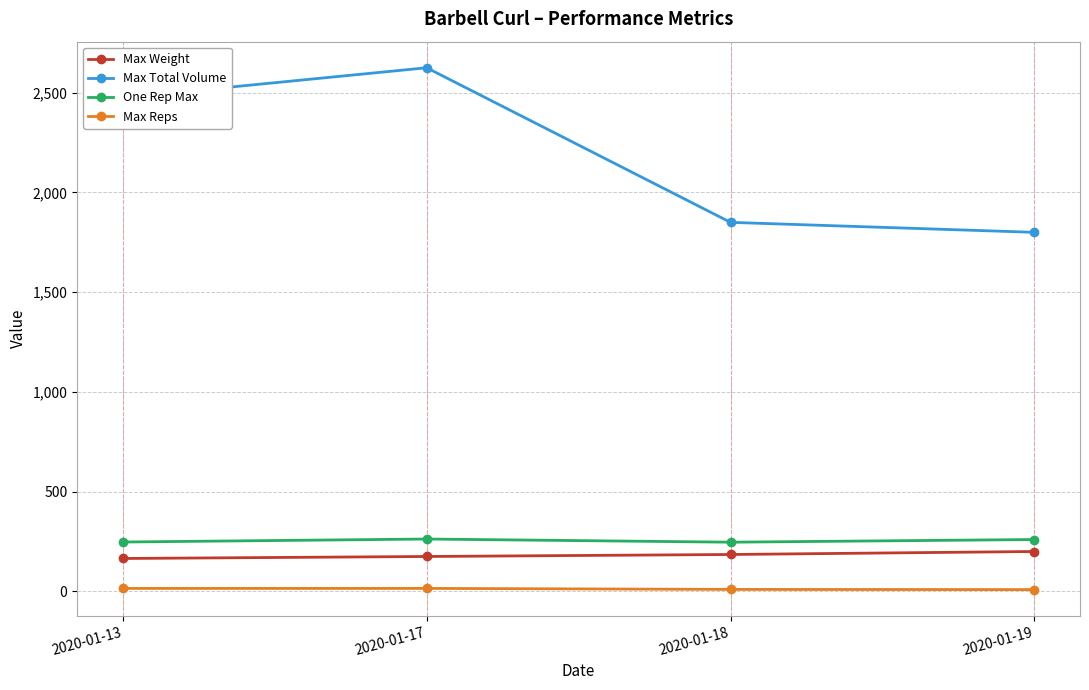

The value of Max Total Volume at 2020-01-19 is 3034.4. True or false?

False